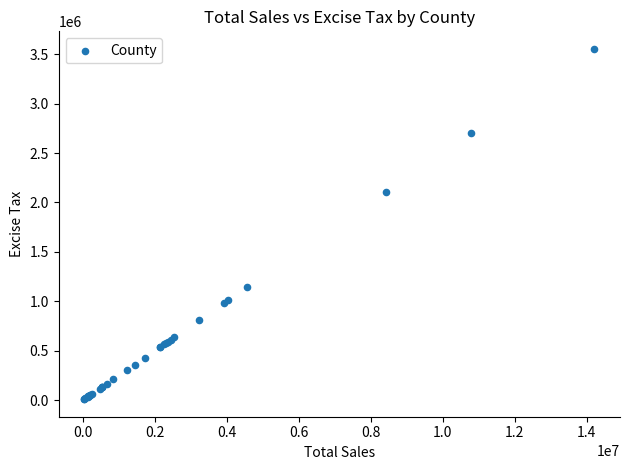

What Y value in the scatter plot is closest to 1782037?

2105884.5